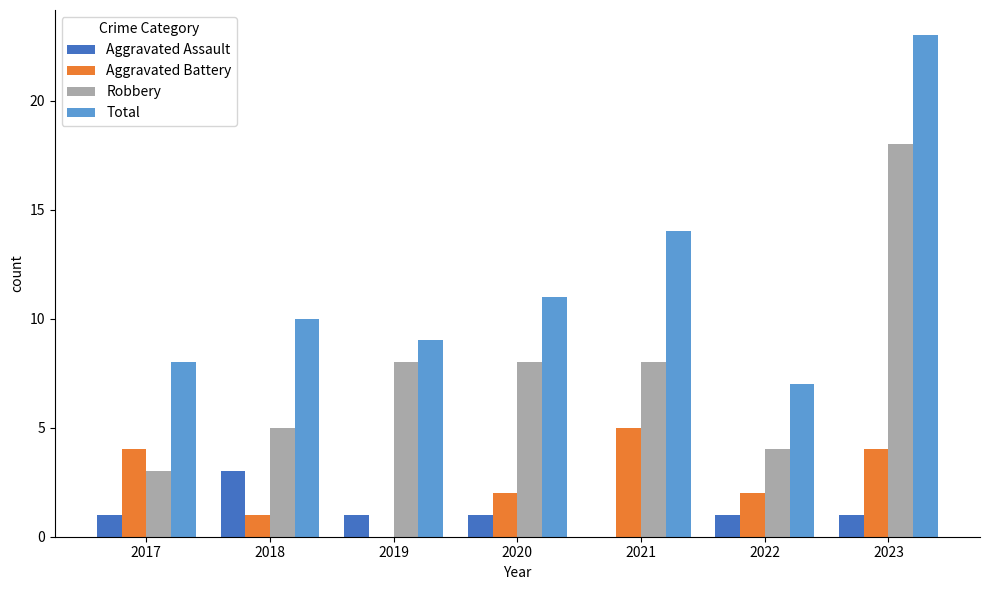

At which label is Total closest to 15?

2021